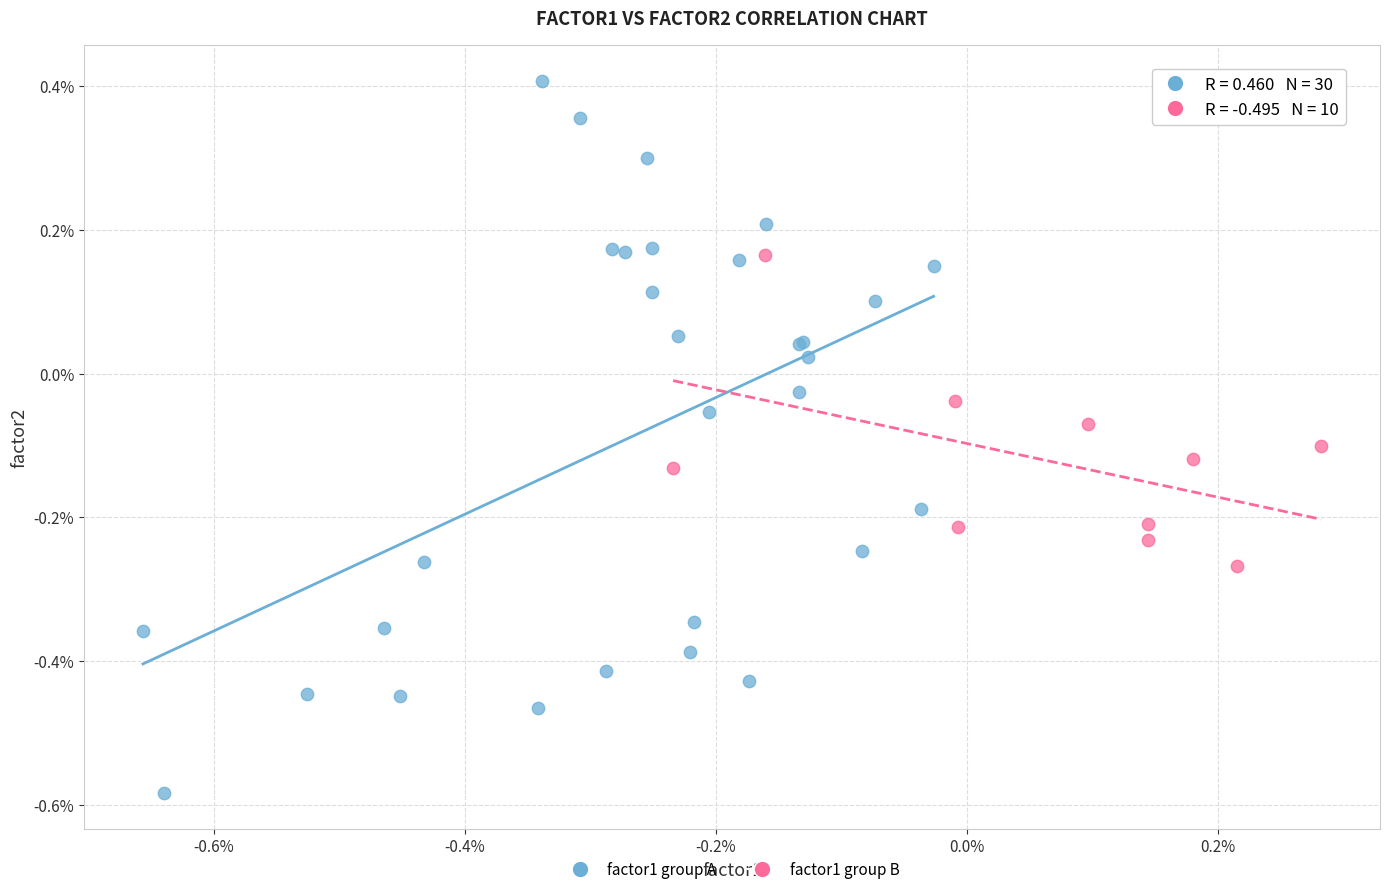

Which series reaches the maximum Y coordinate?

factor1 group A